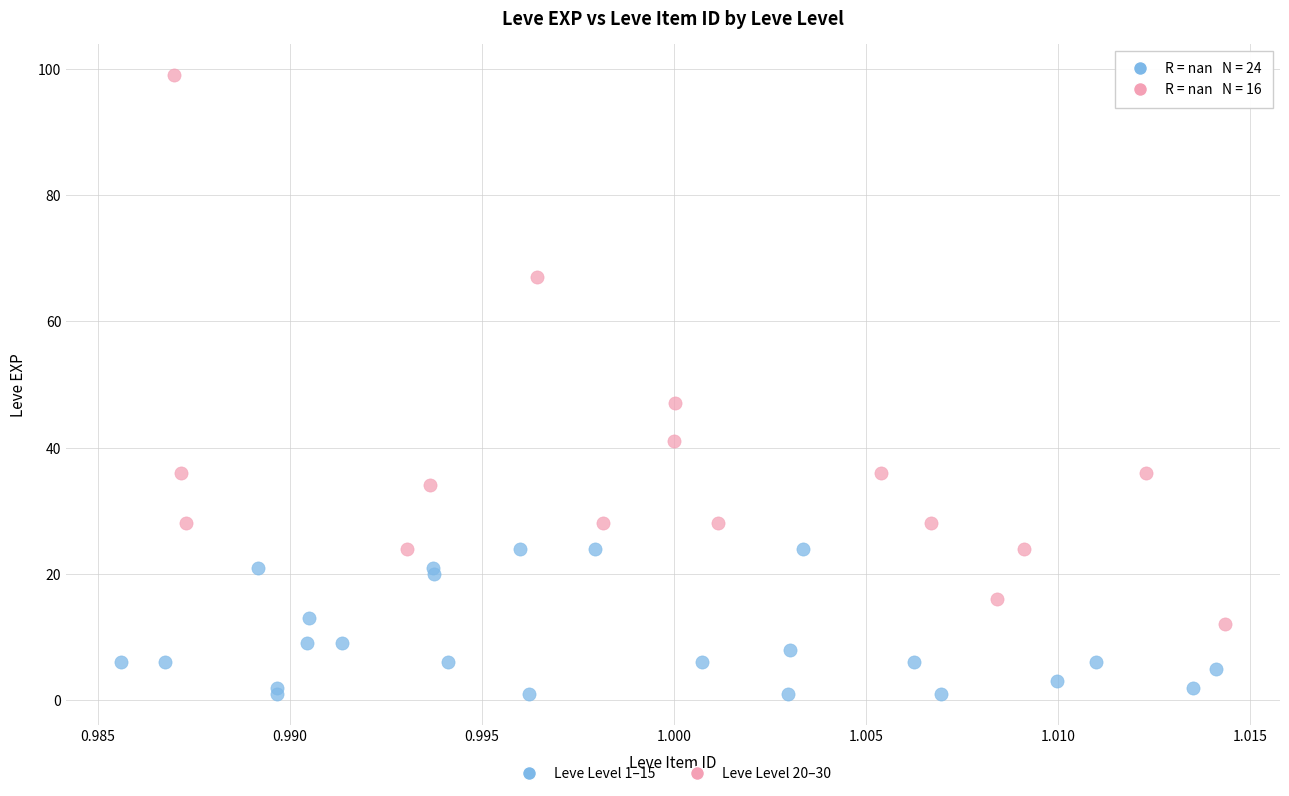

Which series has the widest spread of Y values?

Leve Level 20–30